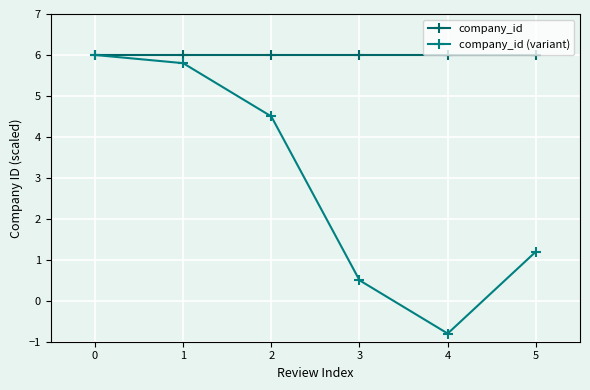

Which series has the largest range (max minus min)?

company_id (variant)